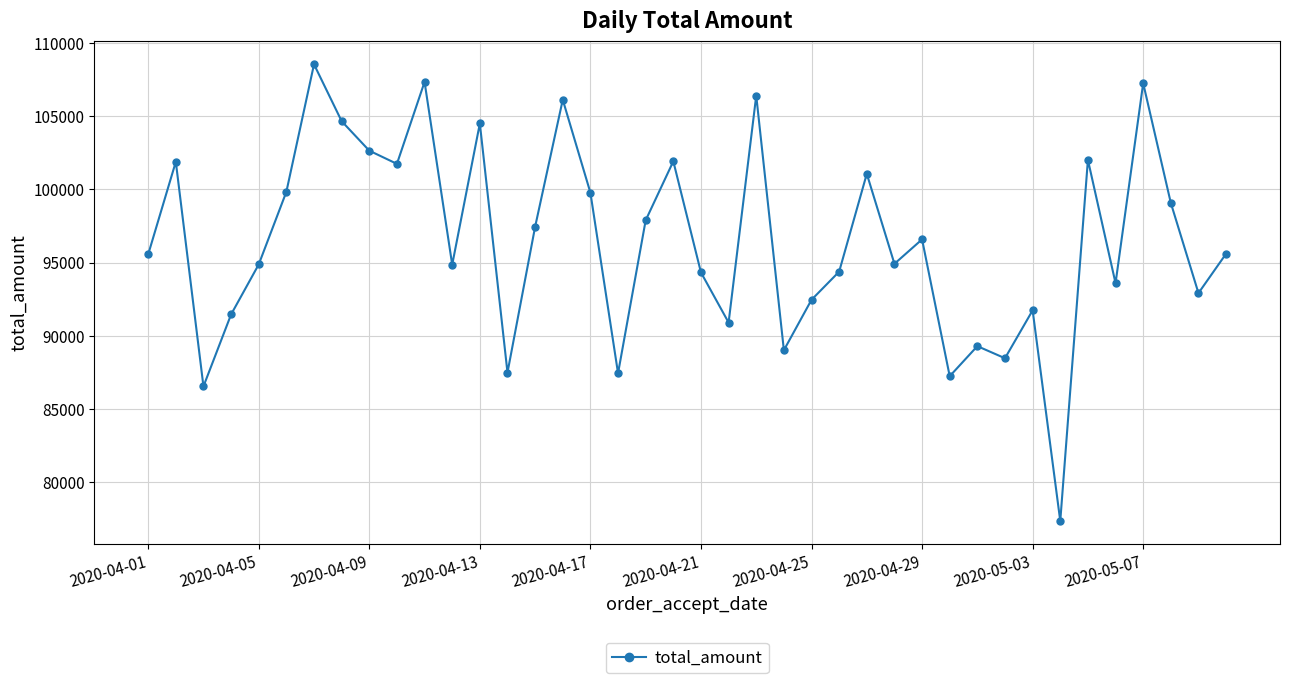

What is the value of the 19th point from the left?

97885